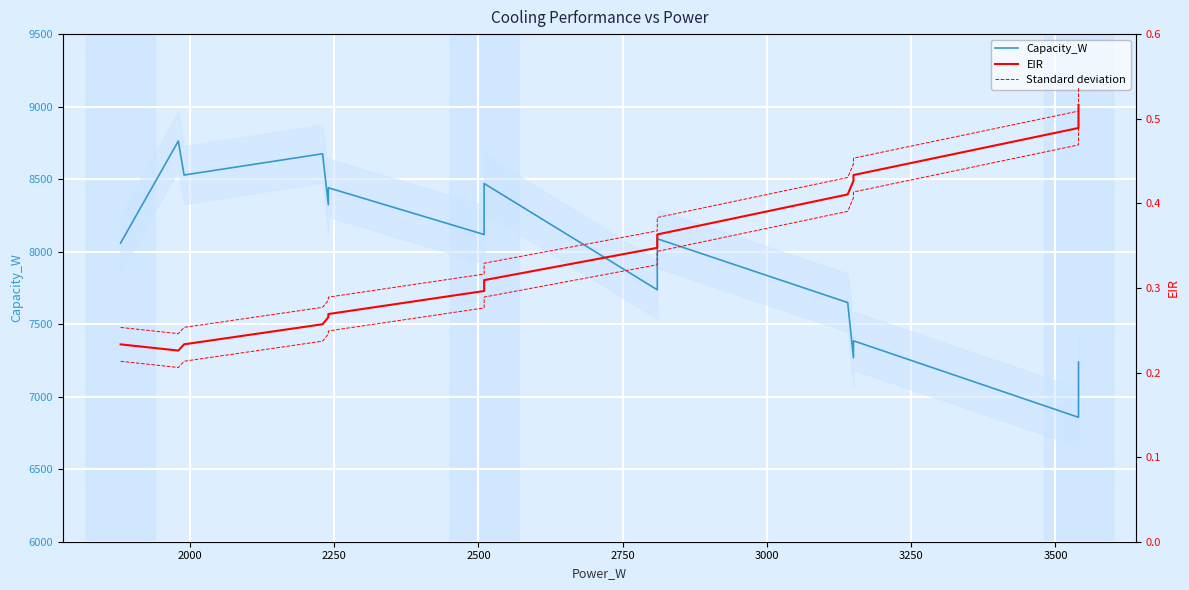

How many interior local valleys does the EIR series have?

1